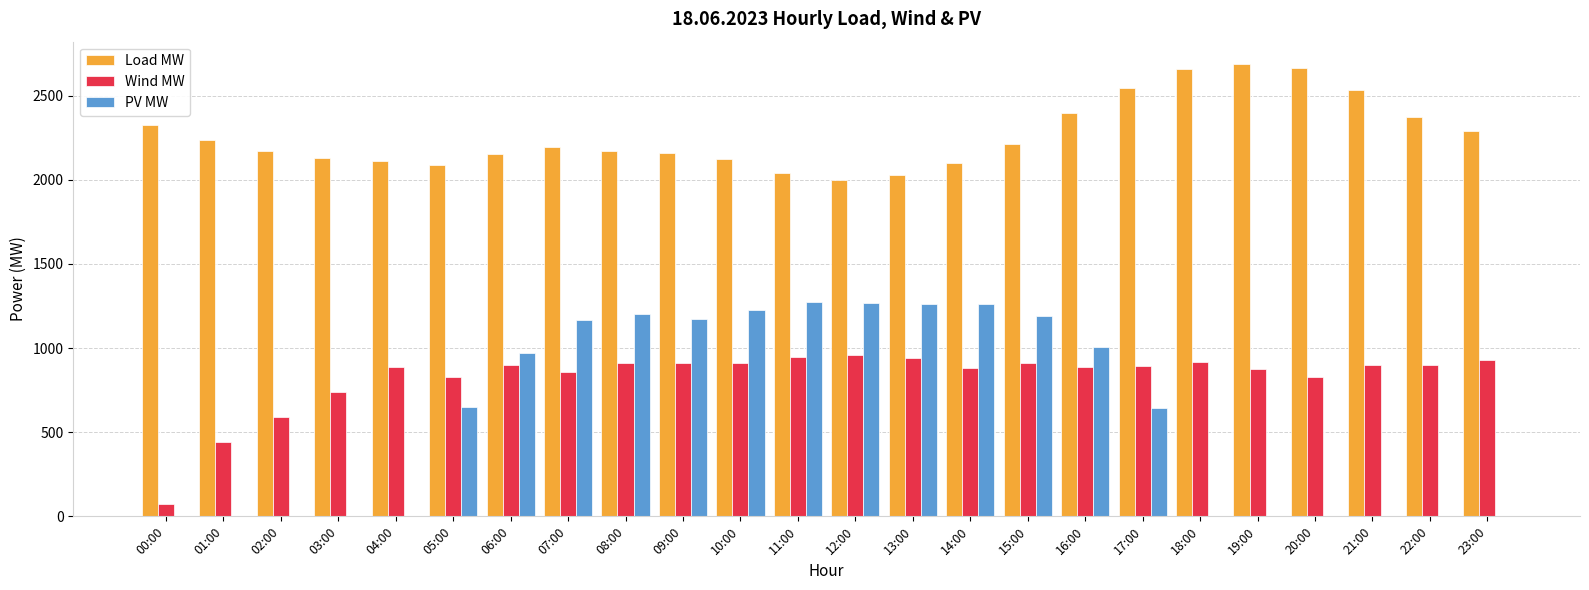

What are all the series names shown in the legend?

Load MW, Wind MW, PV MW